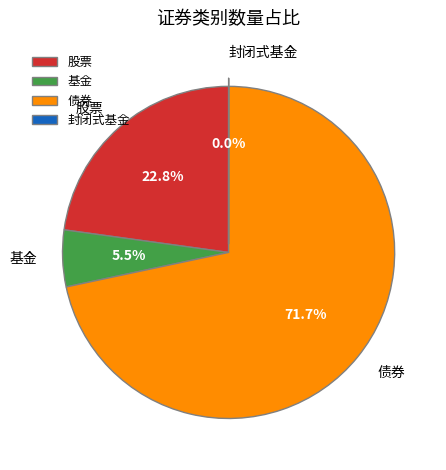

Which slice is the largest?

债券